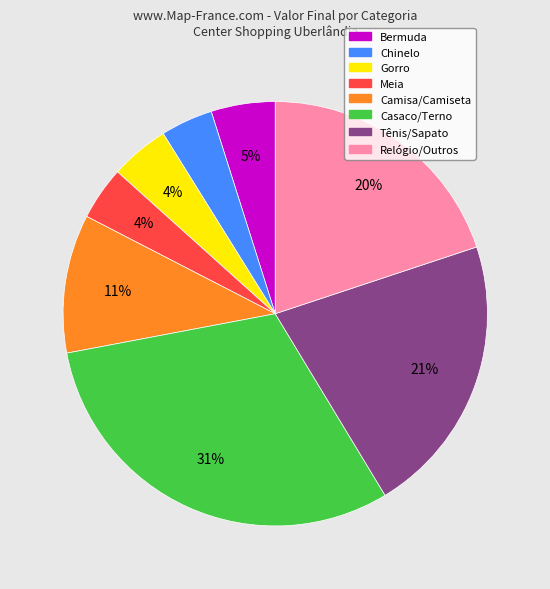

To the nearest percent, what is the average slice percentage?

12%